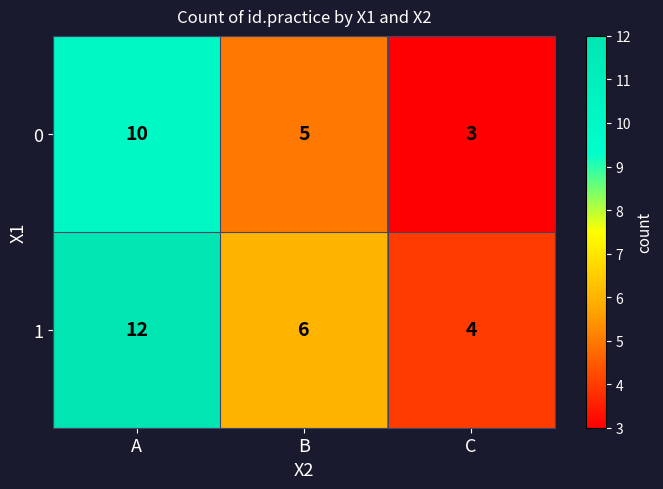

Is the value of 0 at B greater than the value of 1 at C?

Yes